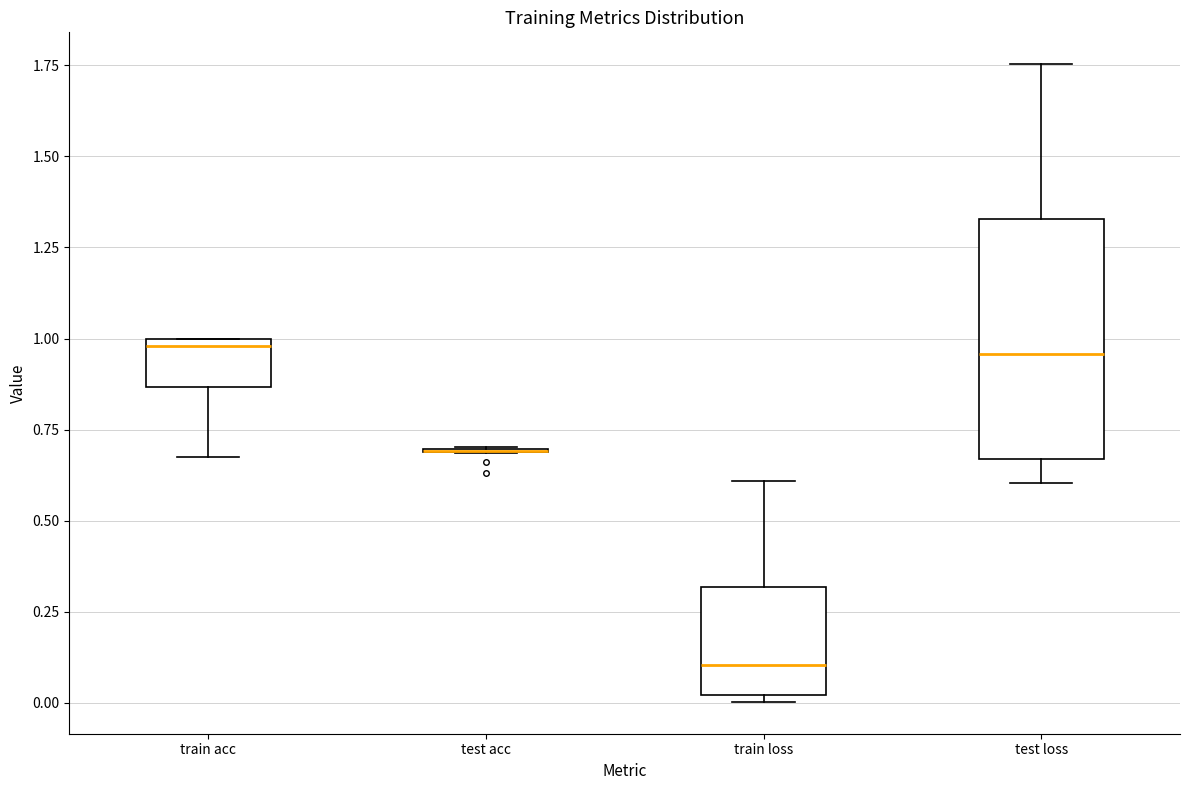

Reading left to right, read every box against the y-axis: the position of its median line, the range the box covers, and the ends of its whiskers. The values are not printed on the chart, so give them approximately, as read against the axis.

train acc: median 1.00 (just below the box's upper edge), box 0.85 to 1.00, whiskers 0.70 to 1.00
test acc: box collapsed to a line at 0.70, whiskers 0.70 to 0.70
train loss: median 0.10, box 0.00 to 0.30, whiskers 0.00 (just below the box's lower edge) to 0.60
test loss: median 0.95, box 0.65 to 1.35, whiskers 0.60 to 1.75